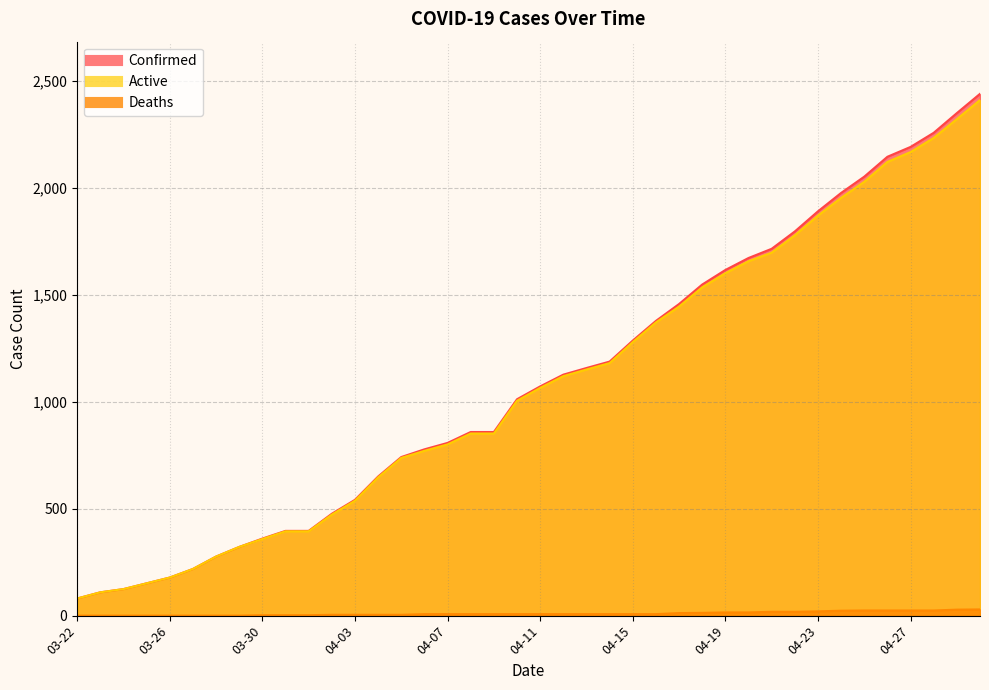

Where does the Active series first go above 1064?

04-12